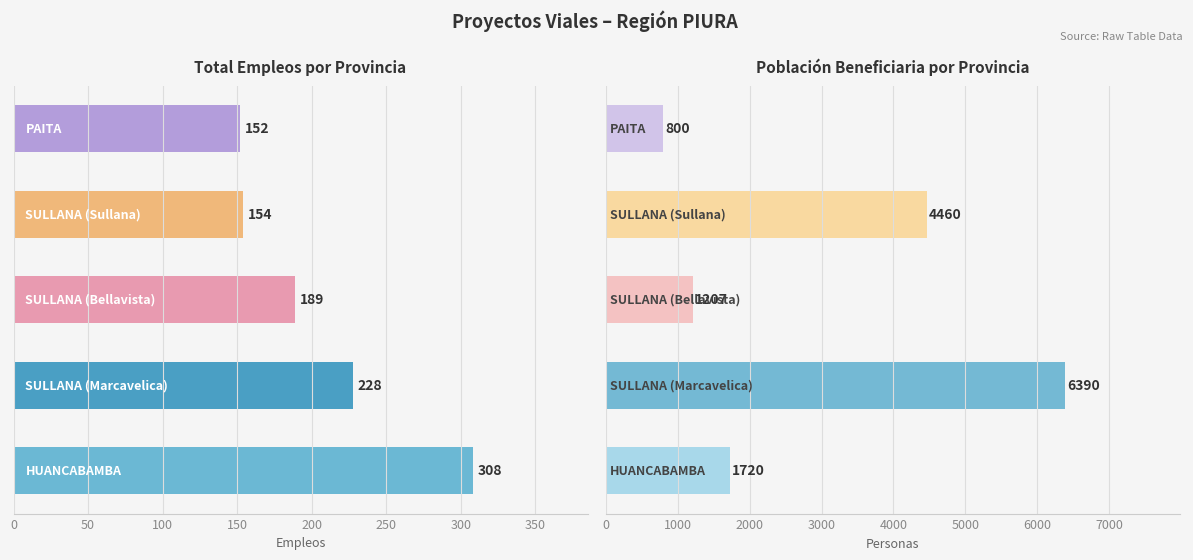

How many bars are there in each group?

2